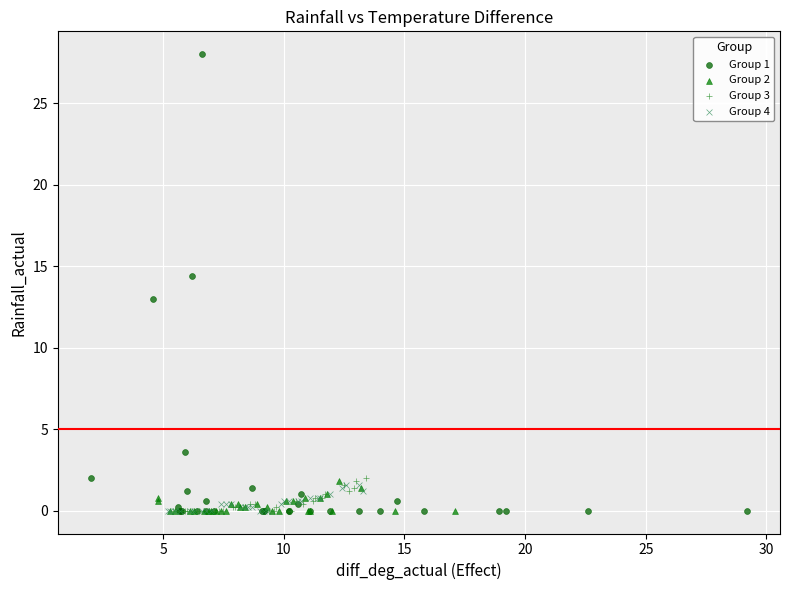

Which series has the largest Y range (max minus min)?

Group 1